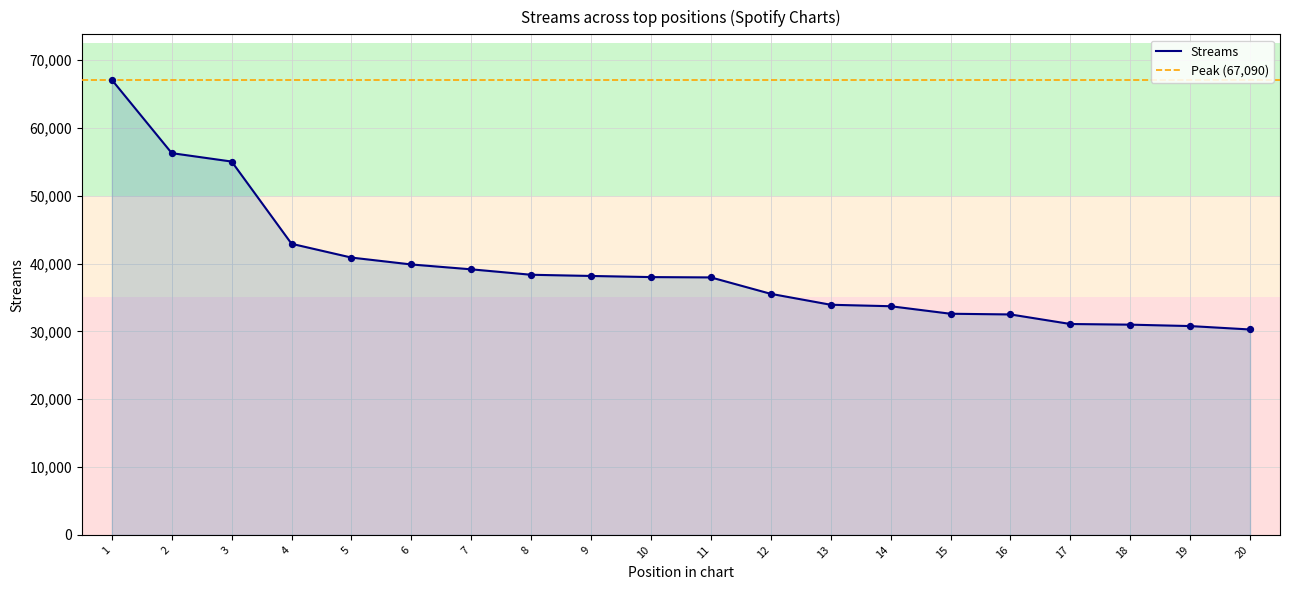

Approximately how many times larger is the value at 8 compared to 14?

1.1